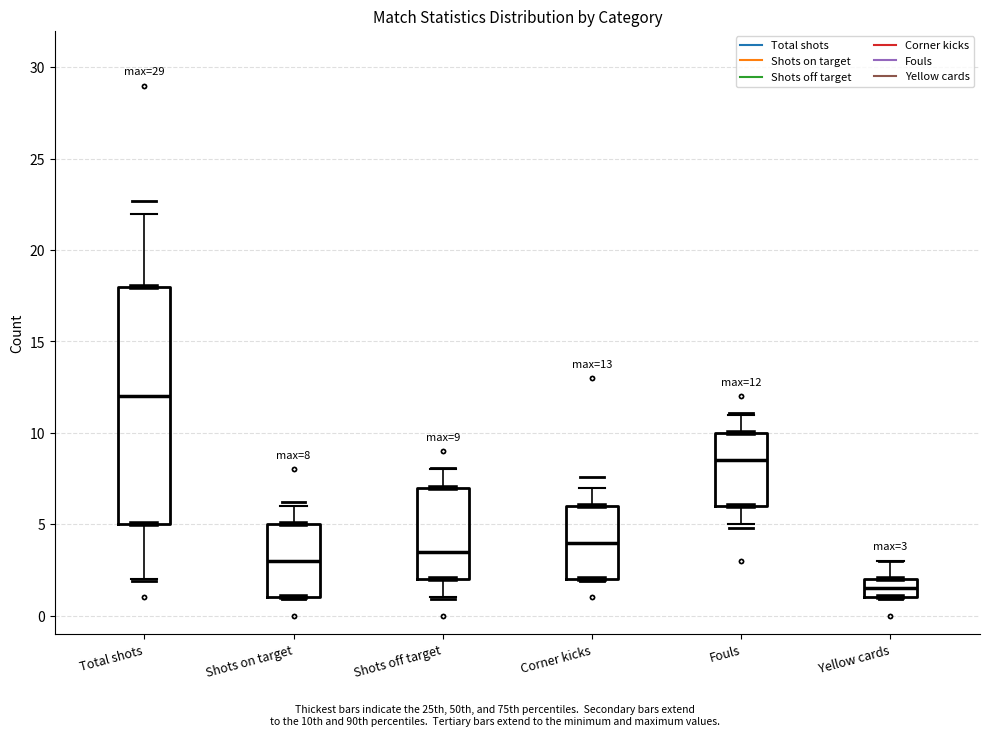

Which box is the tallest, from its lower edge to its upper edge?

Total shots